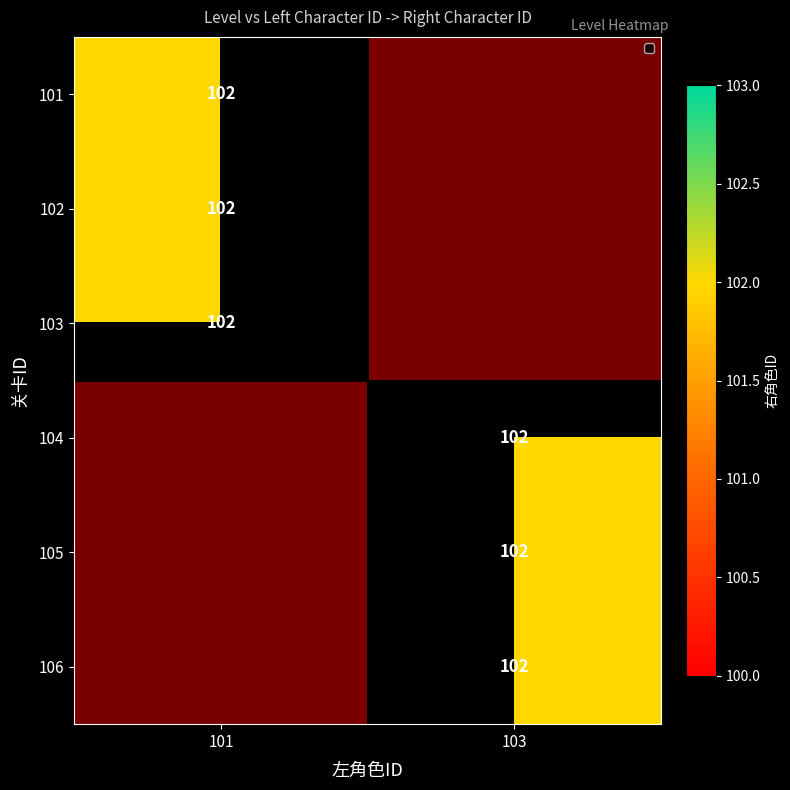

How many series are shown in this chart?

6